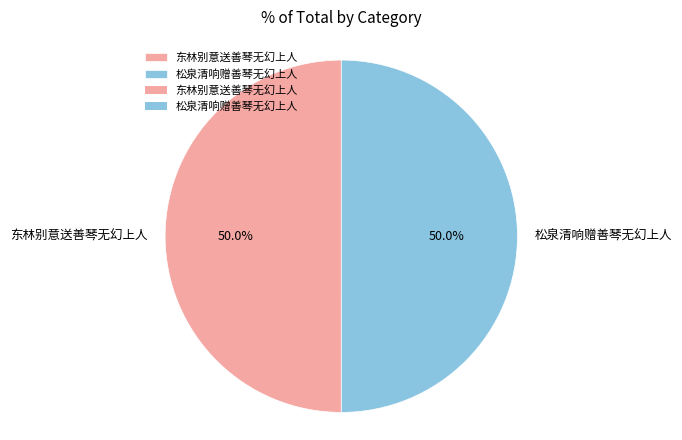

What is the ratio of the value at 东林别意送善琴无幻上人 to the value at 松泉清响赠善琴无幻上人?

1.0